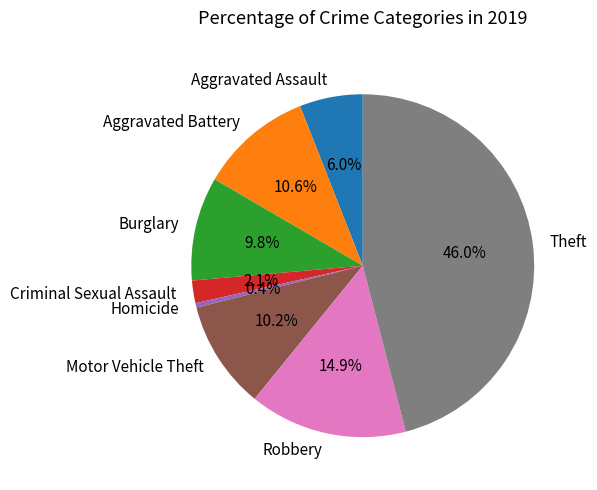

Is there any slice that represents more than half of the pie?

No